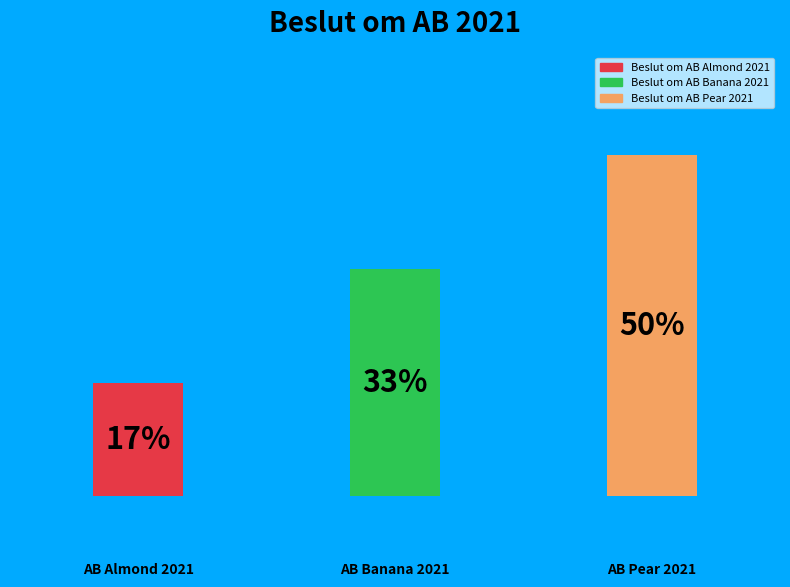

Does the chart contain any negative values?

No